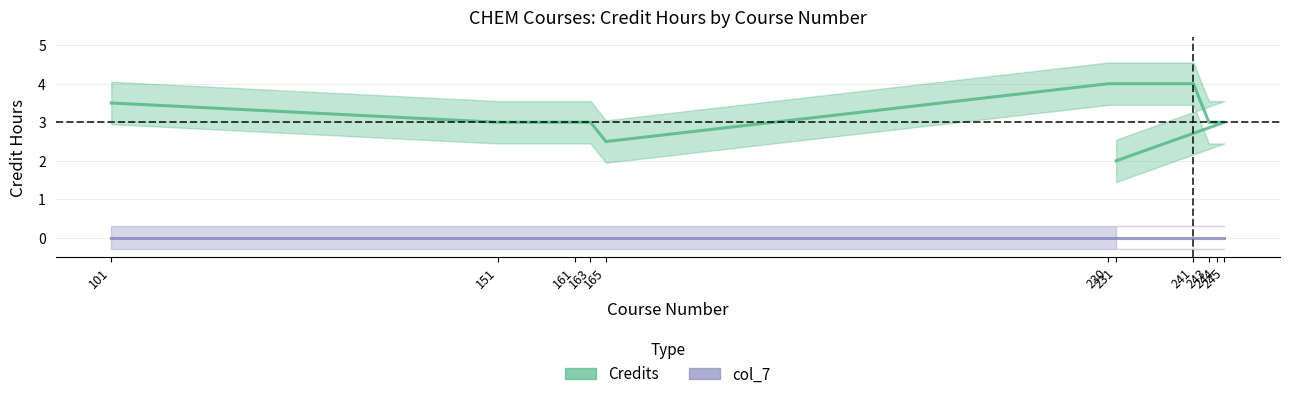

Is this an area chart (filled region under the line)?

No